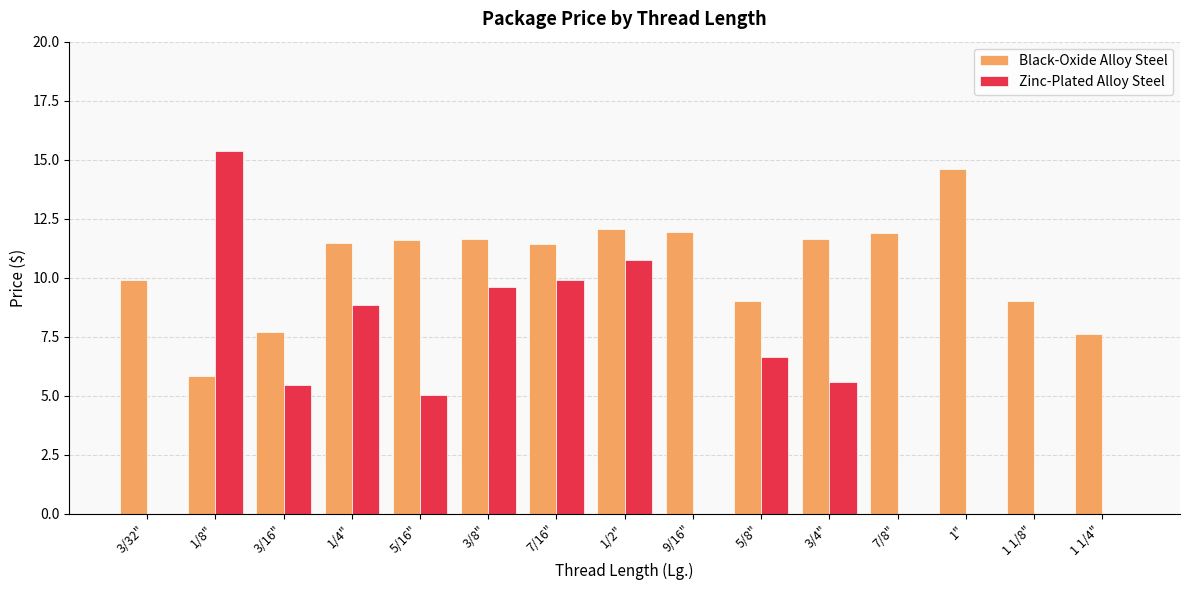

What are all the series names shown in the legend?

Black-Oxide Alloy Steel, Zinc-Plated Alloy Steel